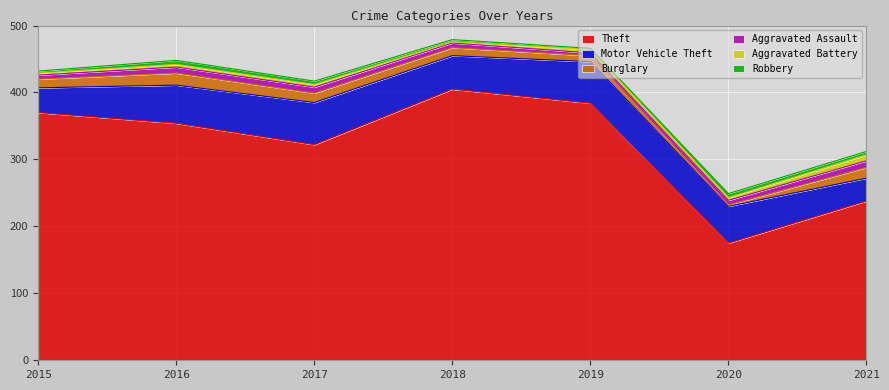

Which has a higher value, 2015 or 2018?

2018